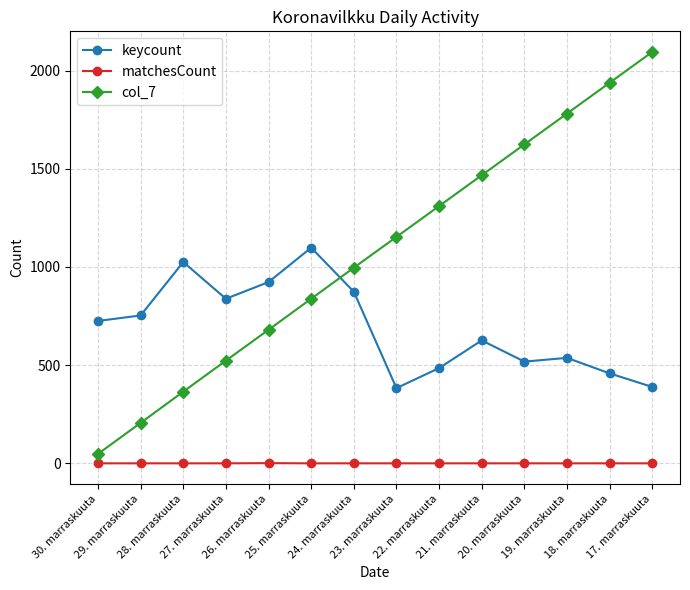

Count the number of data series in this chart.

3